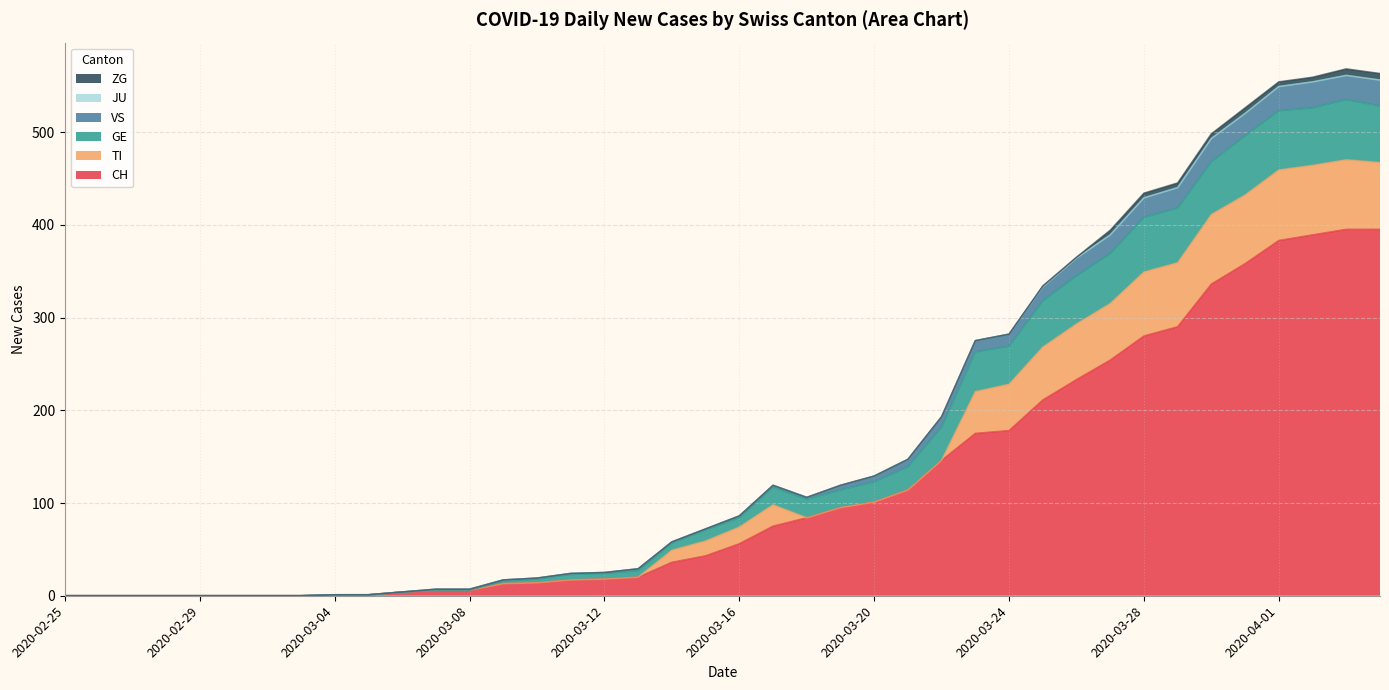

True or false: VS and GE intersect in this chart.

False